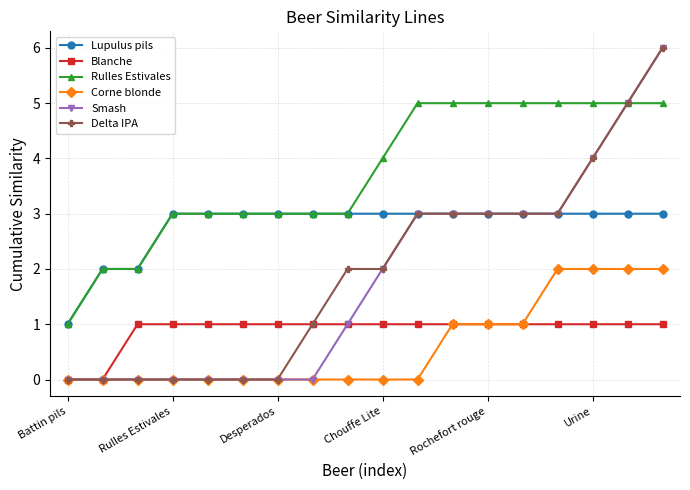

True or false: Blanche and Lupulus pils cross at least once.

False